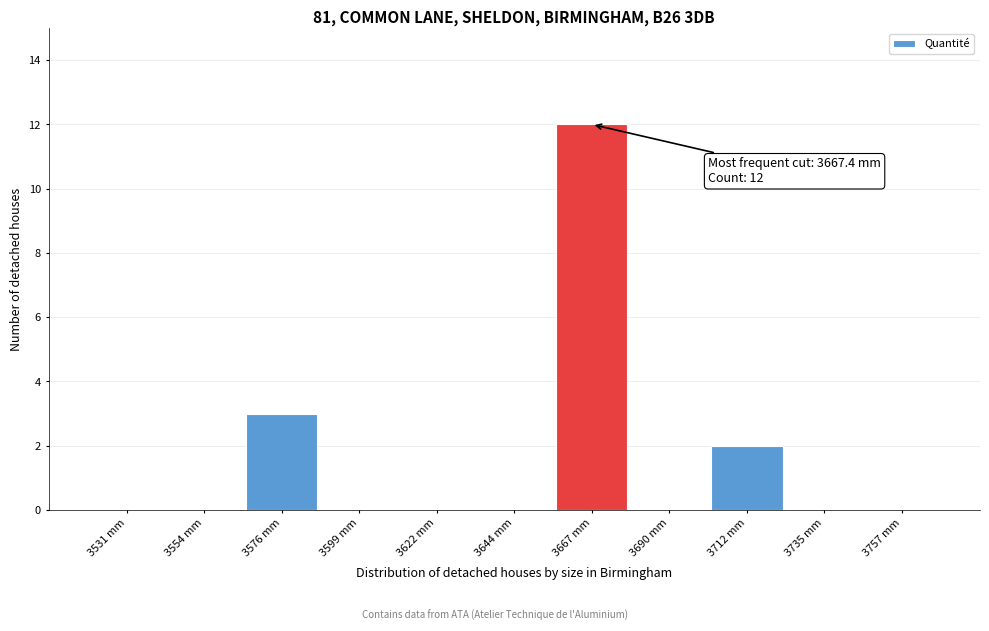

Over which range of the x-axis is the bar tallest?

3655 to 3680